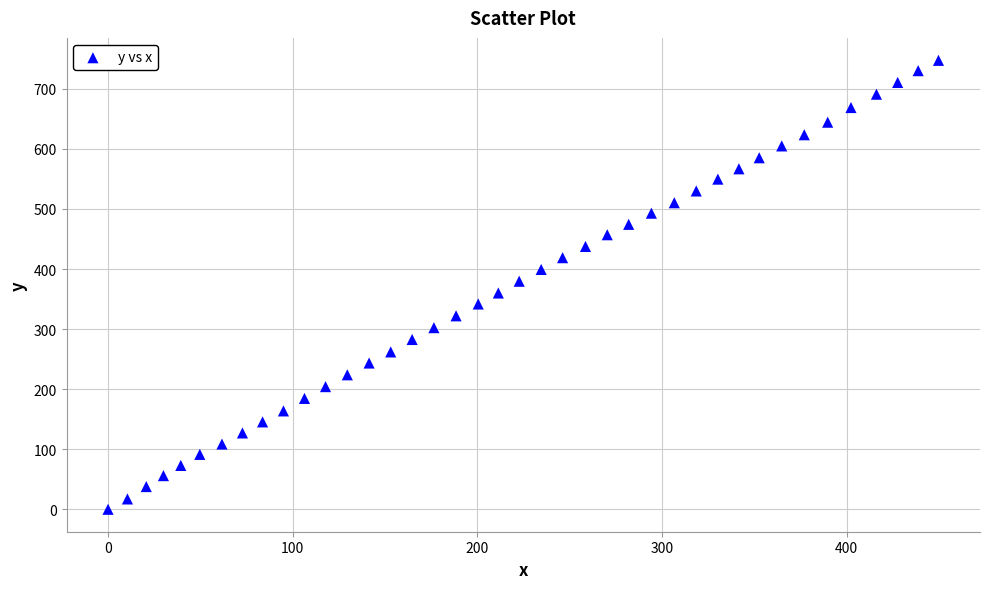

What is the range of X values (max minus min)?

449.8